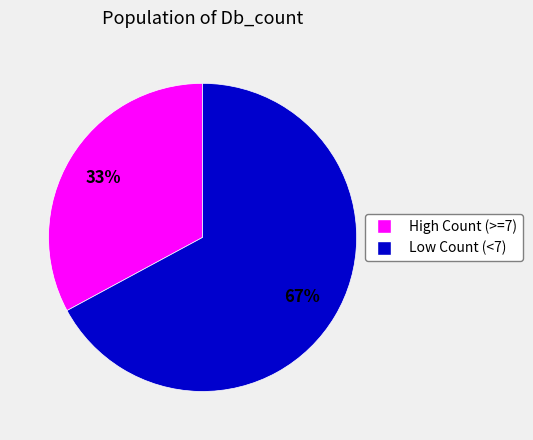

To the nearest percent, what is the average slice percentage?

50%